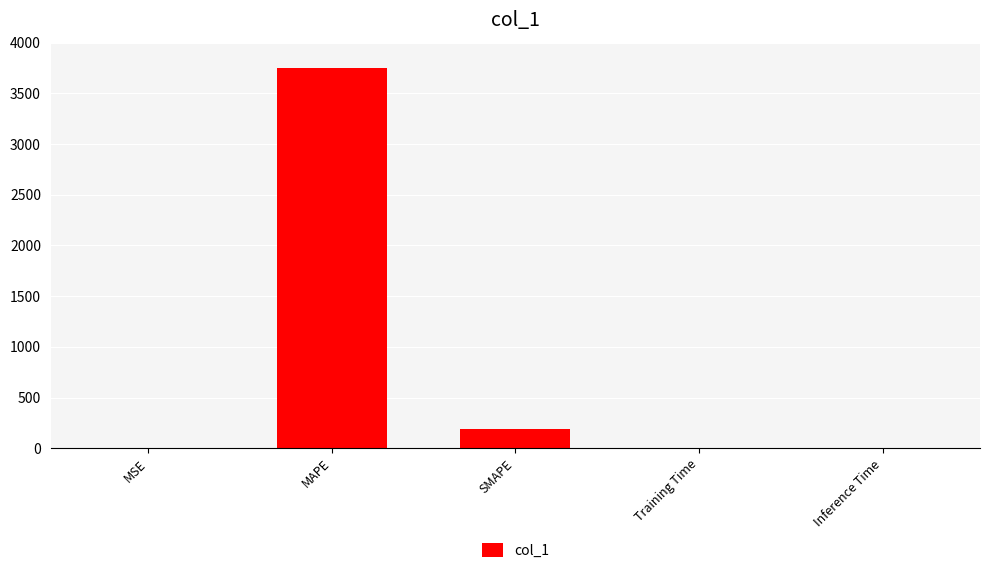

What is the approximate value at MAPE?

3749.1